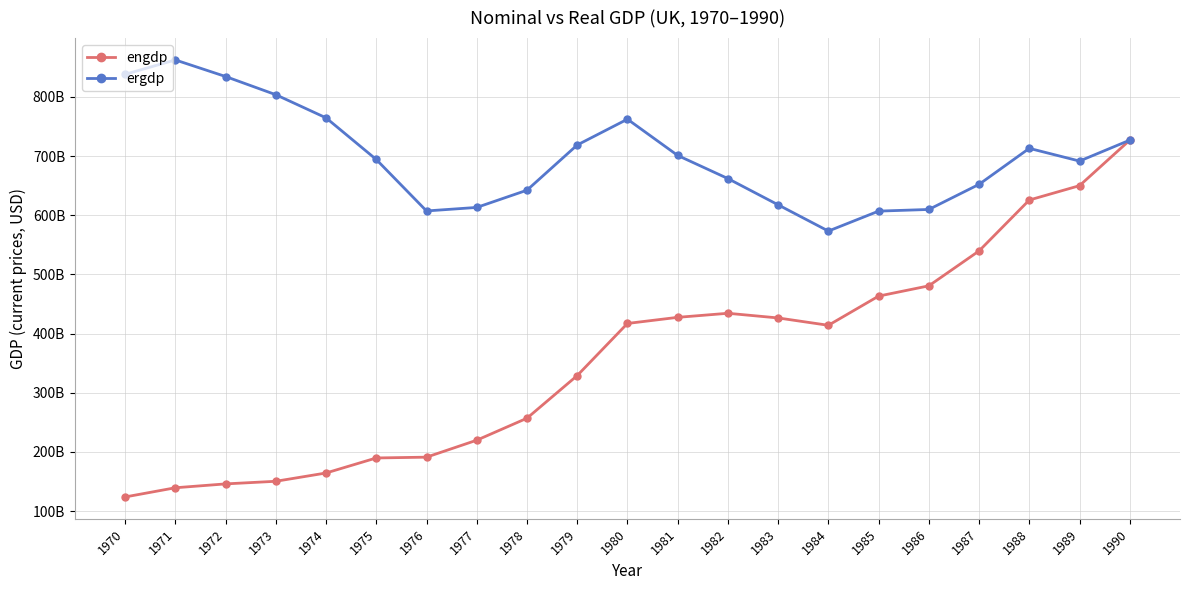

How many interior local valleys does the ergdp series have?

3